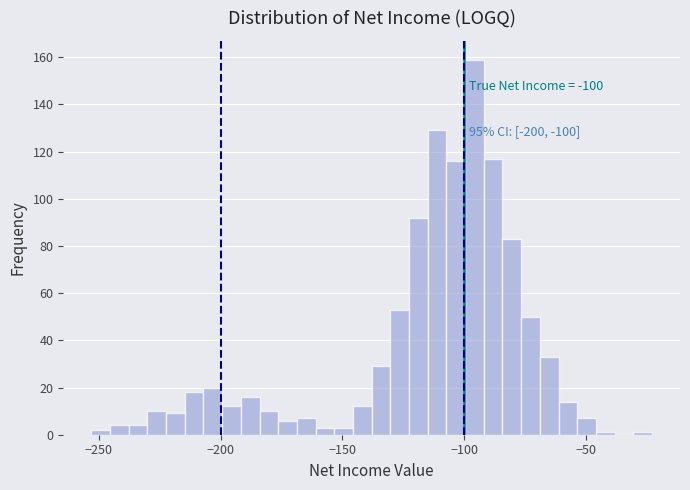

Around what value on the x-axis is the tallest bar? Give the approximate position of its centre, as read against the axis.

-95